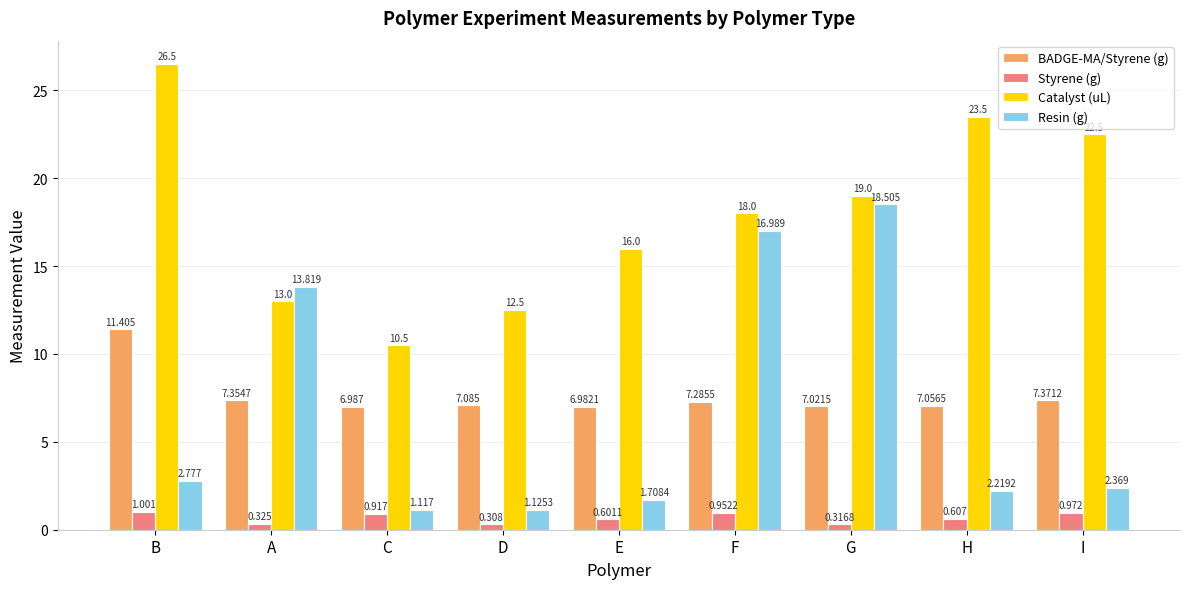

At how many categories does at least one series exceed 10?

9